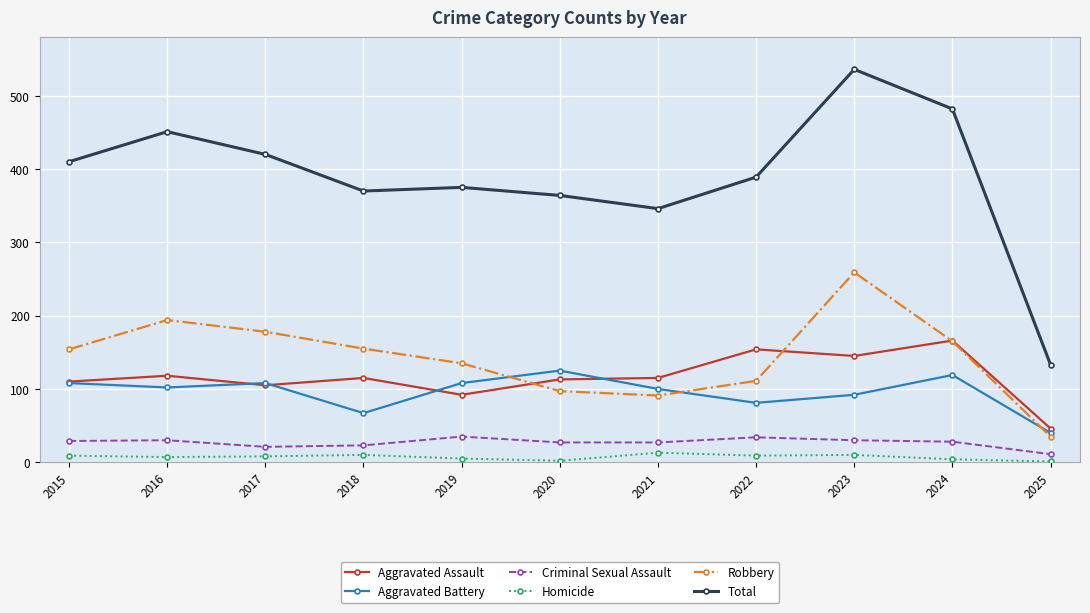

At how many categories does at least one series exceed 193?

10